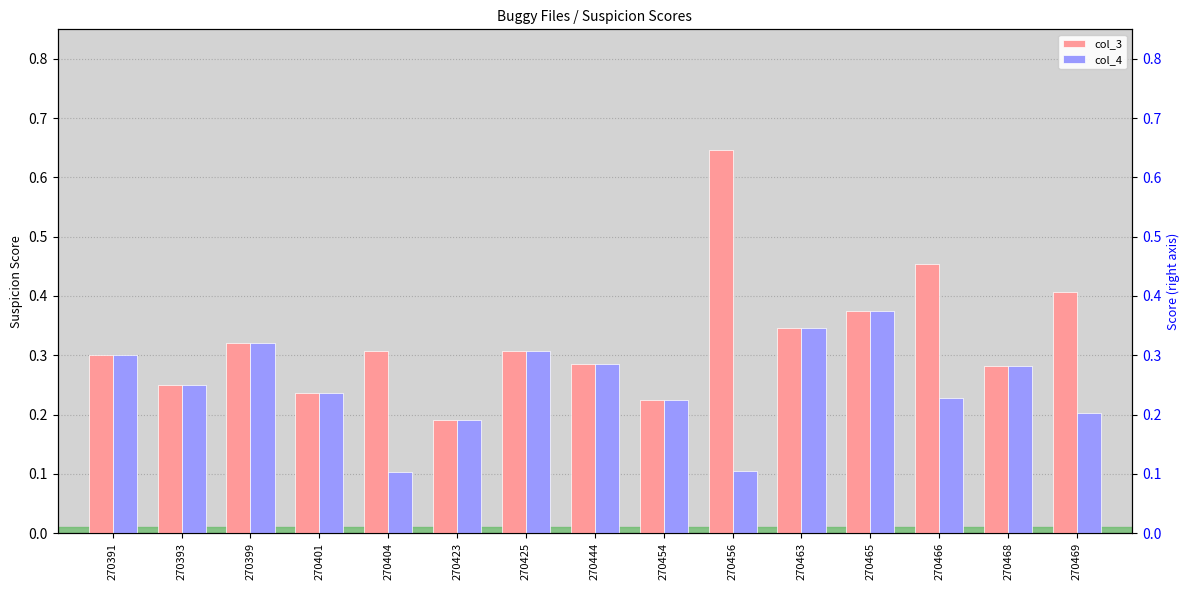

Rank the categories by col_3 value from highest to lowest.

270456, 270466, 270469, 270465, 270463, 270399, 270404, 270425, 270391, 270444, 270468, 270393, 270401, 270454, 270423